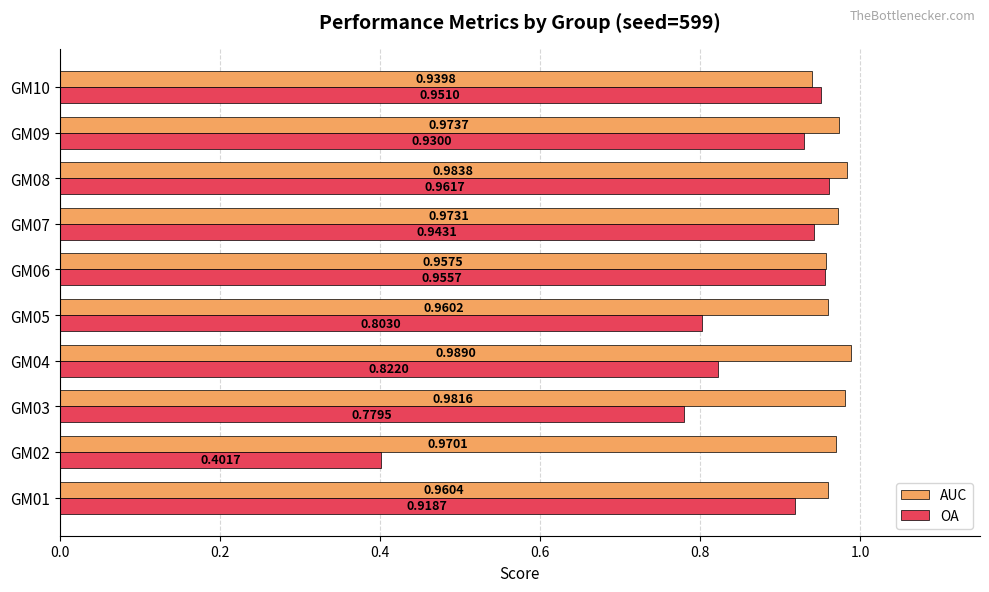

Which series changed the most between GM03 and GM10?

OA